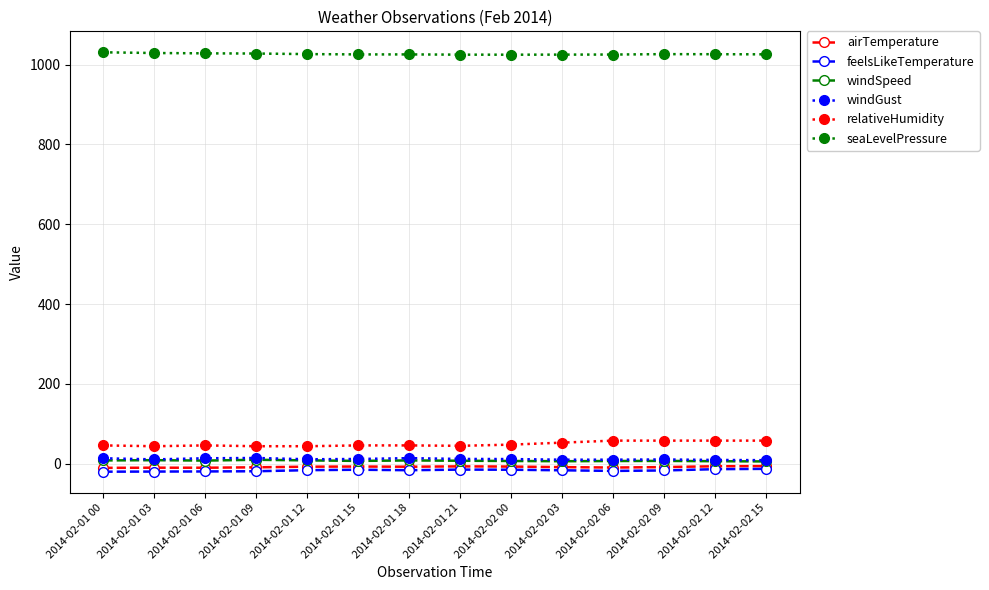

At how many categories does at least one series exceed 140?

14